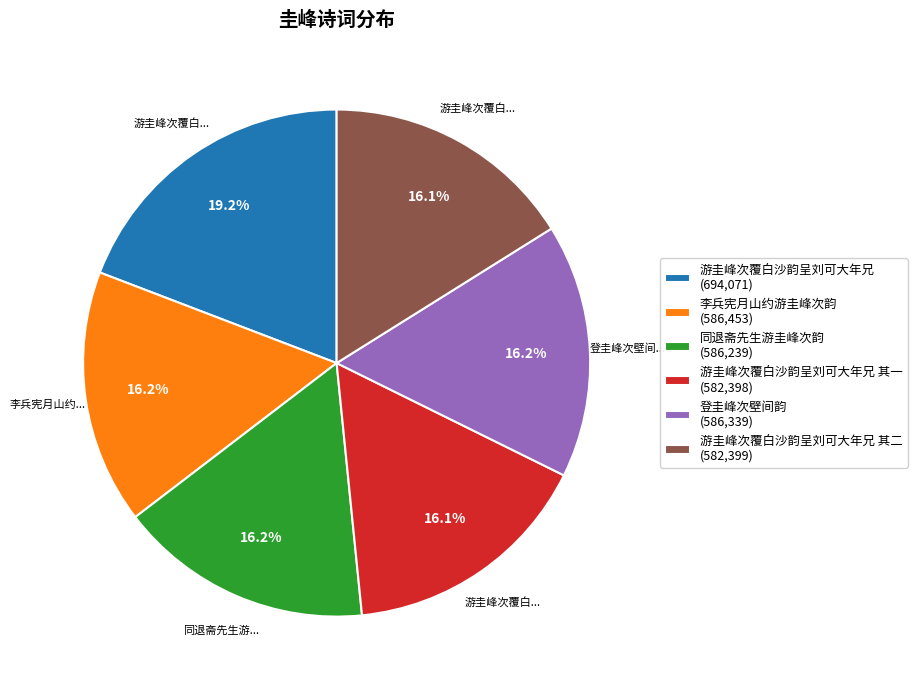

What is the largest slice in the pie chart?

游圭峰次覆白沙韵呈刘可大年兄 (694,071)